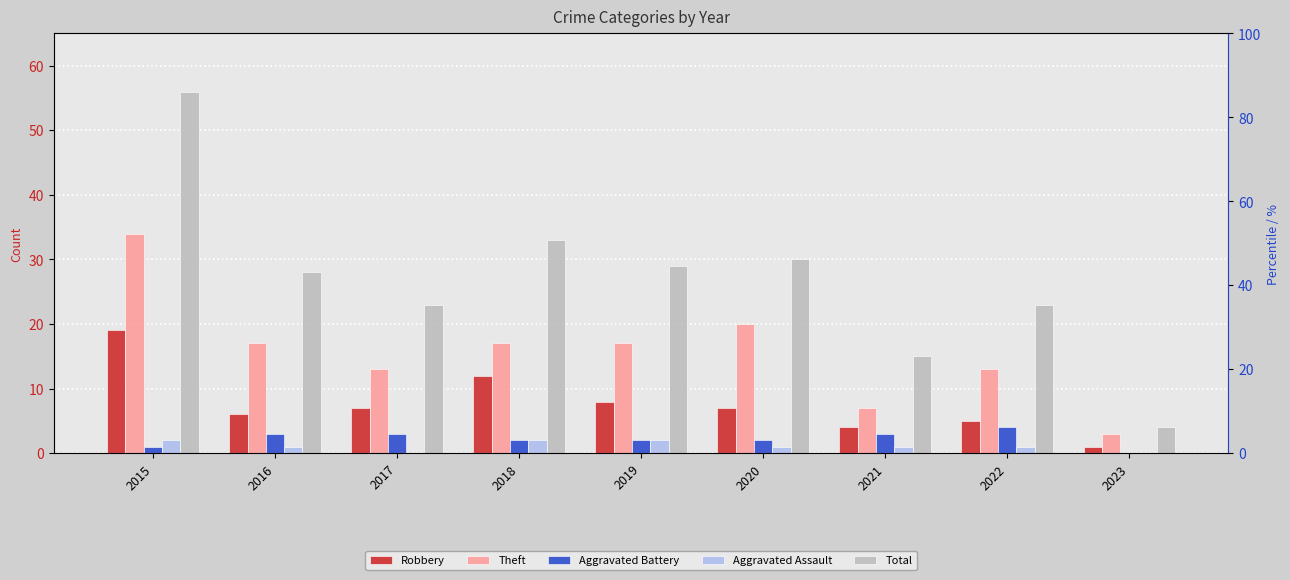

Is the value of Aggravated Battery at 2023 greater than the value of Aggravated Assault at 2016?

No